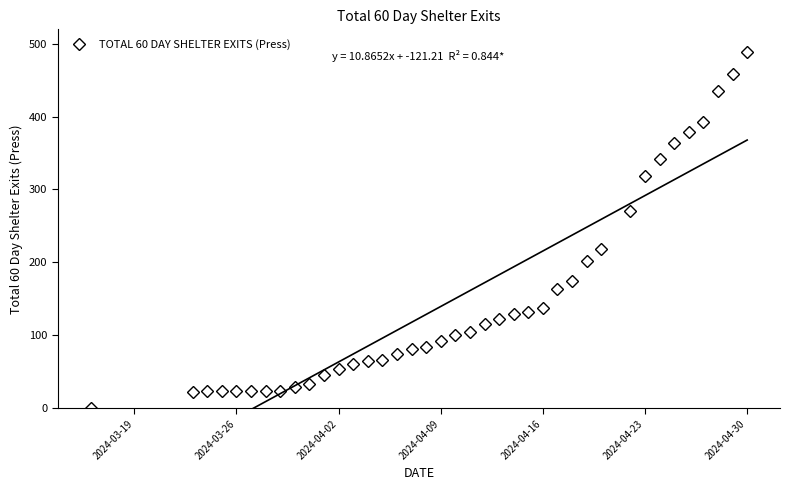

How many values in TOTAL 60 DAY SHELTER EXITS (Press) are above zero?

38